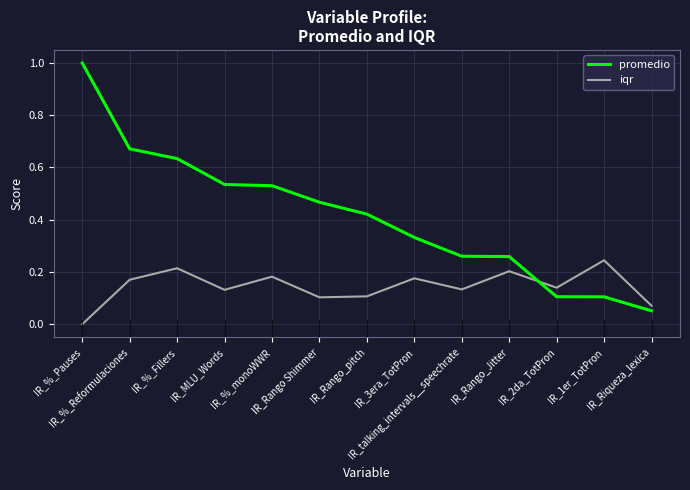

What is the difference between the maximum and minimum values in the promedio series?

0.9